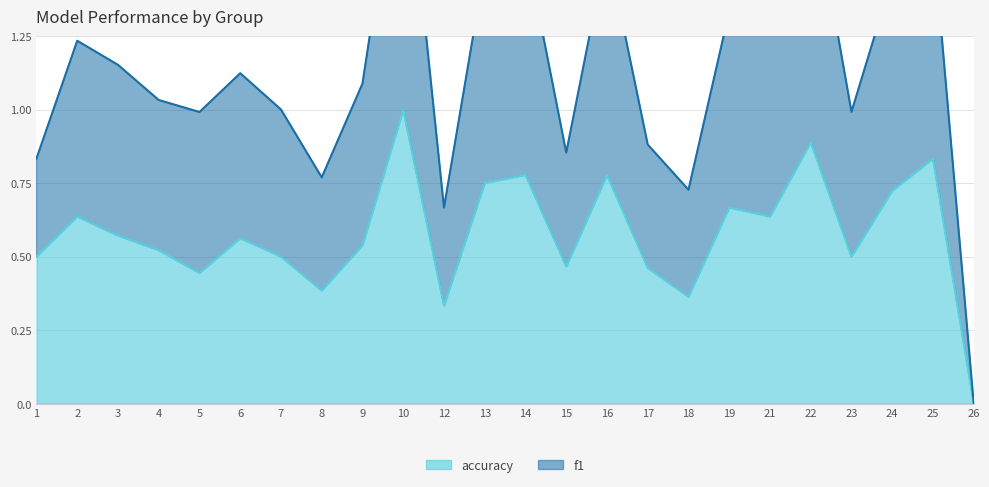

True or false: f1 and accuracy intersect in this chart.

False